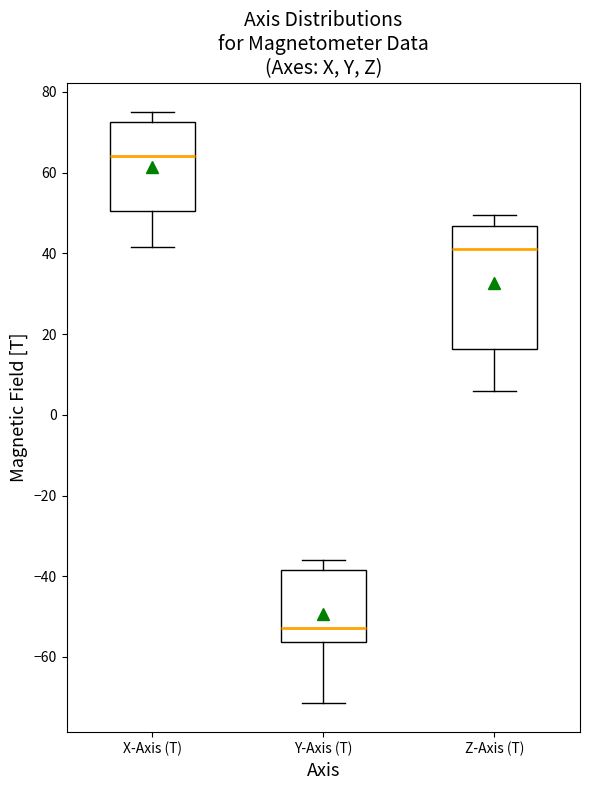

Reading left to right, read every box against the y-axis: the position of its median line, the range the box covers, and the ends of its whiskers. The values are not printed on the chart, so give them approximately, as read against the axis.

X-Axis (T): median 64, box 50 to 72, whiskers 42 to 74
Y-Axis (T): median -52, box -56 to -38, whiskers -72 to -36
Z-Axis (T): median 42, box 16 to 46, whiskers 6 to 50